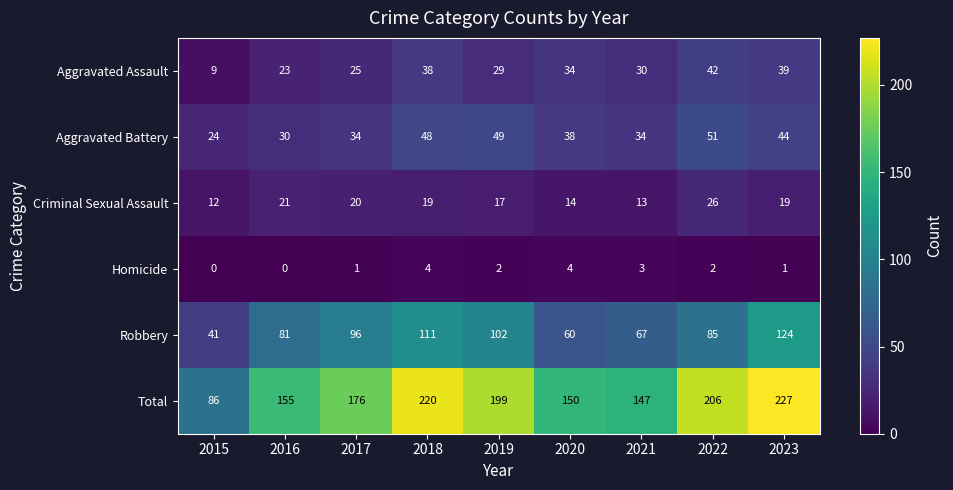

What is the sum of the Aggravated Battery values at 2018 and 2017?

82